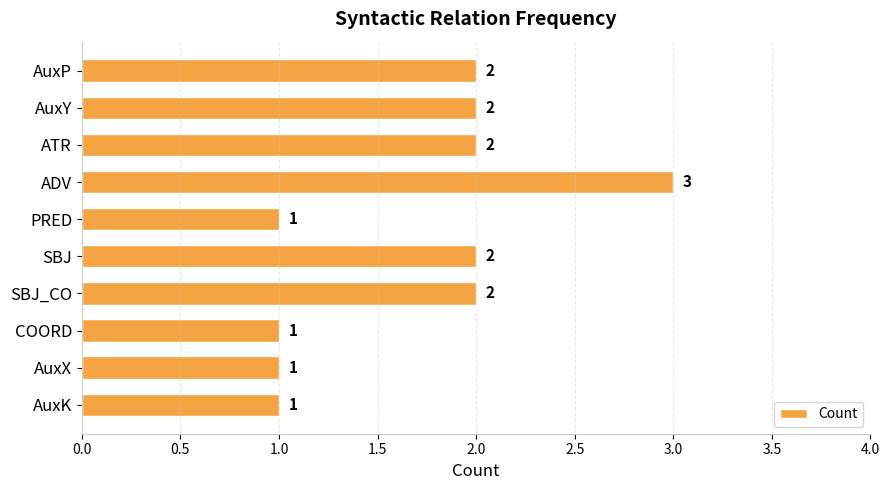

What is the sum of all values?

17